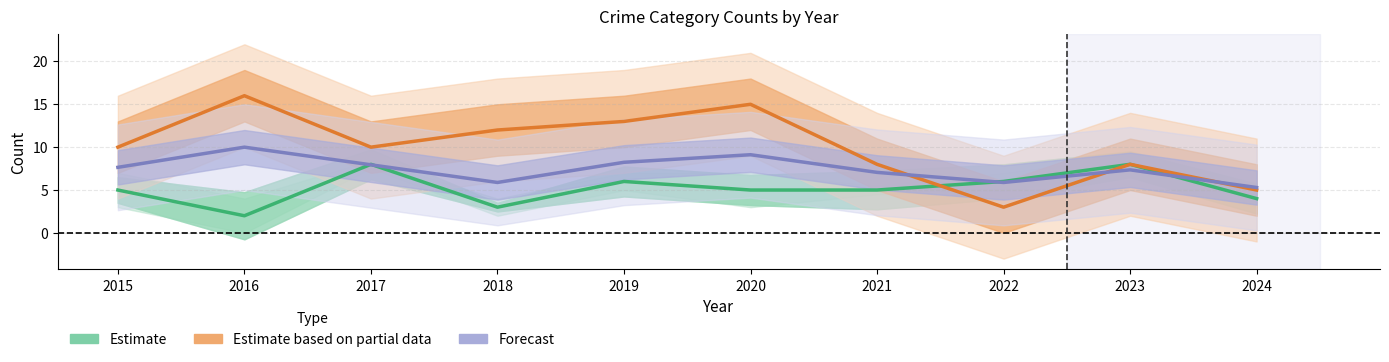

Where do Estimate and Estimate based on partial data first cross each other?

2021 and 2022